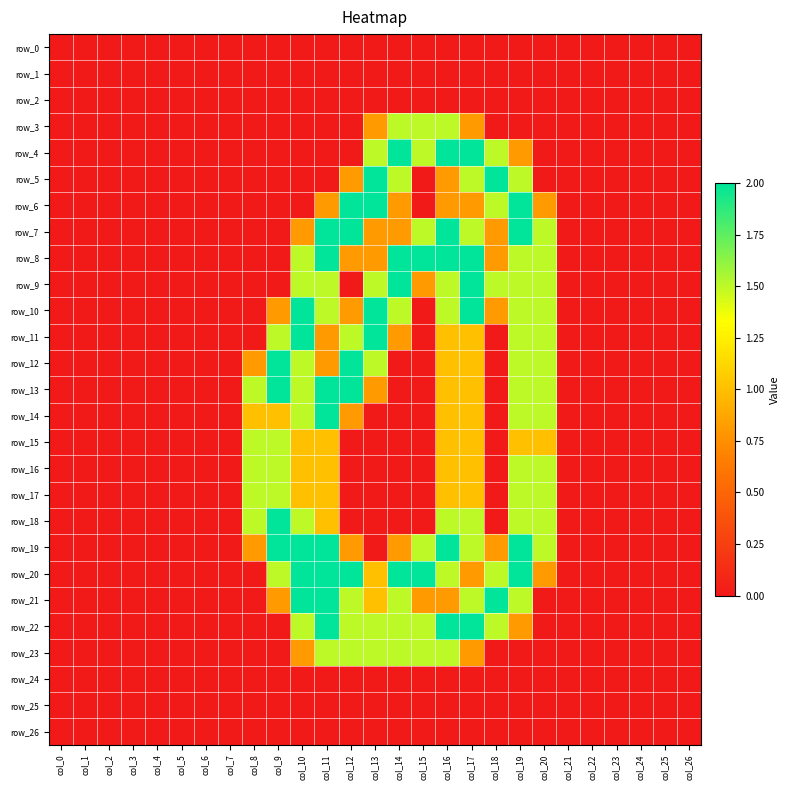

Reading right to left, extract all data points from this chart.

row_0: col_26=0.0	col_25=0.0	col_24=0.0	col_23=0.0	col_22=0.0	col_21=0.0	col_20=0.0	col_19=0.0	col_18=0.0	col_17=0.0	col_16=0.0	col_15=0.0	col_14=0.0	col_13=0.0	col_12=0.0	col_11=0.0	col_10=0.0	col_9=0.0	col_8=0.0	col_7=0.0	col_6=0.0	col_5=0.0	col_4=0.0	col_3=0.0	col_2=0.0	col_1=0.0	col_0=0.0
row_1: col_26=0.0	col_25=0.0	col_24=0.0	col_23=0.0	col_22=0.0	col_21=0.0	col_20=0.0	col_19=0.0	col_18=0.0	col_17=0.0	col_16=0.0	col_15=0.0	col_14=0.0	col_13=0.0	col_12=0.0	col_11=0.0	col_10=0.0	col_9=0.0	col_8=0.0	col_7=0.0	col_6=0.0	col_5=0.0	col_4=0.0	col_3=0.0	col_2=0.0	col_1=0.0	col_0=0.0
row_2: col_26=0.0	col_25=0.0	col_24=0.0	col_23=0.0	col_22=0.0	col_21=0.0	col_20=0.0	col_19=0.0	col_18=0.0	col_17=0.0	col_16=0.0	col_15=0.0	col_14=0.0	col_13=0.0	col_12=0.0	col_11=0.0	col_10=0.0	col_9=0.0	col_8=0.0	col_7=0.0	col_6=0.0	col_5=0.0	col_4=0.0	col_3=0.0	col_2=0.0	col_1=0.0	col_0=0.0
row_3: col_26=0.0	col_25=0.0	col_24=0.0	col_23=0.0	col_22=0.0	col_21=0.0	col_20=0.0	col_19=0.0	col_18=0.0	col_17=0.8	col_16=1.5	col_15=1.5	col_14=1.5	col_13=0.8	col_12=0.0	col_11=0.0	col_10=0.0	col_9=0.0	col_8=0.0	col_7=0.0	col_6=0.0	col_5=0.0	col_4=0.0	col_3=0.0	col_2=0.0	col_1=0.0	col_0=0.0
row_4: col_26=0.0	col_25=0.0	col_24=0.0	col_23=0.0	col_22=0.0	col_21=0.0	col_20=0.0	col_19=0.8	col_18=1.5	col_17=2.0	col_16=2.0	col_15=1.5	col_14=2.0	col_13=1.5	col_12=0.0	col_11=0.0	col_10=0.0	col_9=0.0	col_8=0.0	col_7=0.0	col_6=0.0	col_5=0.0	col_4=0.0	col_3=0.0	col_2=0.0	col_1=0.0	col_0=0.0
row_5: col_26=0.0	col_25=0.0	col_24=0.0	col_23=0.0	col_22=0.0	col_21=0.0	col_20=0.0	col_19=1.5	col_18=2.0	col_17=1.5	col_16=0.8	col_15=0.0	col_14=1.5	col_13=2.0	col_12=0.8	col_11=0.0	col_10=0.0	col_9=0.0	col_8=0.0	col_7=0.0	col_6=0.0	col_5=0.0	col_4=0.0	col_3=0.0	col_2=0.0	col_1=0.0	col_0=0.0
row_6: col_26=0.0	col_25=0.0	col_24=0.0	col_23=0.0	col_22=0.0	col_21=0.0	col_20=0.8	col_19=2.0	col_18=1.5	col_17=0.8	col_16=0.8	col_15=0.0	col_14=0.8	col_13=2.0	col_12=2.0	col_11=0.8	col_10=0.0	col_9=0.0	col_8=0.0	col_7=0.0	col_6=0.0	col_5=0.0	col_4=0.0	col_3=0.0	col_2=0.0	col_1=0.0	col_0=0.0
row_7: col_26=0.0	col_25=0.0	col_24=0.0	col_23=0.0	col_22=0.0	col_21=0.0	col_20=1.5	col_19=2.0	col_18=0.8	col_17=1.5	col_16=2.0	col_15=1.5	col_14=0.8	col_13=0.8	col_12=2.0	col_11=2.0	col_10=0.8	col_9=0.0	col_8=0.0	col_7=0.0	col_6=0.0	col_5=0.0	col_4=0.0	col_3=0.0	col_2=0.0	col_1=0.0	col_0=0.0
row_8: col_26=0.0	col_25=0.0	col_24=0.0	col_23=0.0	col_22=0.0	col_21=0.0	col_20=1.5	col_19=1.5	col_18=0.8	col_17=2.0	col_16=2.0	col_15=2.0	col_14=2.0	col_13=0.8	col_12=0.8	col_11=2.0	col_10=1.5	col_9=0.0	col_8=0.0	col_7=0.0	col_6=0.0	col_5=0.0	col_4=0.0	col_3=0.0	col_2=0.0	col_1=0.0	col_0=0.0
row_9: col_26=0.0	col_25=0.0	col_24=0.0	col_23=0.0	col_22=0.0	col_21=0.0	col_20=1.5	col_19=1.5	col_18=1.5	col_17=2.0	col_16=1.5	col_15=0.8	col_14=2.0	col_13=1.5	col_12=0.0	col_11=1.5	col_10=1.5	col_9=0.0	col_8=0.0	col_7=0.0	col_6=0.0	col_5=0.0	col_4=0.0	col_3=0.0	col_2=0.0	col_1=0.0	col_0=0.0
row_10: col_26=0.0	col_25=0.0	col_24=0.0	col_23=0.0	col_22=0.0	col_21=0.0	col_20=1.5	col_19=1.5	col_18=0.8	col_17=2.0	col_16=1.5	col_15=0.0	col_14=1.5	col_13=2.0	col_12=0.8	col_11=1.5	col_10=2.0	col_9=0.8	col_8=0.0	col_7=0.0	col_6=0.0	col_5=0.0	col_4=0.0	col_3=0.0	col_2=0.0	col_1=0.0	col_0=0.0
row_11: col_26=0.0	col_25=0.0	col_24=0.0	col_23=0.0	col_22=0.0	col_21=0.0	col_20=1.5	col_19=1.5	col_18=0.0	col_17=1.0	col_16=1.0	col_15=0.0	col_14=0.8	col_13=2.0	col_12=1.5	col_11=0.8	col_10=2.0	col_9=1.5	col_8=0.0	col_7=0.0	col_6=0.0	col_5=0.0	col_4=0.0	col_3=0.0	col_2=0.0	col_1=0.0	col_0=0.0
row_12: col_26=0.0	col_25=0.0	col_24=0.0	col_23=0.0	col_22=0.0	col_21=0.0	col_20=1.5	col_19=1.5	col_18=0.0	col_17=1.0	col_16=1.0	col_15=0.0	col_14=0.0	col_13=1.5	col_12=2.0	col_11=0.8	col_10=1.5	col_9=2.0	col_8=0.8	col_7=0.0	col_6=0.0	col_5=0.0	col_4=0.0	col_3=0.0	col_2=0.0	col_1=0.0	col_0=0.0
row_13: col_26=0.0	col_25=0.0	col_24=0.0	col_23=0.0	col_22=0.0	col_21=0.0	col_20=1.5	col_19=1.5	col_18=0.0	col_17=1.0	col_16=1.0	col_15=0.0	col_14=0.0	col_13=0.8	col_12=2.0	col_11=2.0	col_10=1.5	col_9=2.0	col_8=1.5	col_7=0.0	col_6=0.0	col_5=0.0	col_4=0.0	col_3=0.0	col_2=0.0	col_1=0.0	col_0=0.0
row_14: col_26=0.0	col_25=0.0	col_24=0.0	col_23=0.0	col_22=0.0	col_21=0.0	col_20=1.5	col_19=1.5	col_18=0.0	col_17=1.0	col_16=1.0	col_15=0.0	col_14=0.0	col_13=0.0	col_12=0.8	col_11=2.0	col_10=1.5	col_9=1.0	col_8=1.0	col_7=0.0	col_6=0.0	col_5=0.0	col_4=0.0	col_3=0.0	col_2=0.0	col_1=0.0	col_0=0.0
row_15: col_26=0.0	col_25=0.0	col_24=0.0	col_23=0.0	col_22=0.0	col_21=0.0	col_20=1.0	col_19=1.0	col_18=0.0	col_17=1.0	col_16=1.0	col_15=0.0	col_14=0.0	col_13=0.0	col_12=0.0	col_11=1.0	col_10=1.0	col_9=1.5	col_8=1.5	col_7=0.0	col_6=0.0	col_5=0.0	col_4=0.0	col_3=0.0	col_2=0.0	col_1=0.0	col_0=0.0
row_16: col_26=0.0	col_25=0.0	col_24=0.0	col_23=0.0	col_22=0.0	col_21=0.0	col_20=1.5	col_19=1.5	col_18=0.0	col_17=1.0	col_16=1.0	col_15=0.0	col_14=0.0	col_13=0.0	col_12=0.0	col_11=1.0	col_10=1.0	col_9=1.5	col_8=1.5	col_7=0.0	col_6=0.0	col_5=0.0	col_4=0.0	col_3=0.0	col_2=0.0	col_1=0.0	col_0=0.0
row_17: col_26=0.0	col_25=0.0	col_24=0.0	col_23=0.0	col_22=0.0	col_21=0.0	col_20=1.5	col_19=1.5	col_18=0.0	col_17=1.0	col_16=1.0	col_15=0.0	col_14=0.0	col_13=0.0	col_12=0.0	col_11=1.0	col_10=1.0	col_9=1.5	col_8=1.5	col_7=0.0	col_6=0.0	col_5=0.0	col_4=0.0	col_3=0.0	col_2=0.0	col_1=0.0	col_0=0.0
row_18: col_26=0.0	col_25=0.0	col_24=0.0	col_23=0.0	col_22=0.0	col_21=0.0	col_20=1.5	col_19=1.5	col_18=0.0	col_17=1.5	col_16=1.5	col_15=0.0	col_14=0.0	col_13=0.0	col_12=0.0	col_11=1.0	col_10=1.5	col_9=2.0	col_8=1.5	col_7=0.0	col_6=0.0	col_5=0.0	col_4=0.0	col_3=0.0	col_2=0.0	col_1=0.0	col_0=0.0
row_19: col_26=0.0	col_25=0.0	col_24=0.0	col_23=0.0	col_22=0.0	col_21=0.0	col_20=1.5	col_19=2.0	col_18=0.8	col_17=1.5	col_16=2.0	col_15=1.5	col_14=0.8	col_13=0.0	col_12=0.8	col_11=2.0	col_10=2.0	col_9=2.0	col_8=0.8	col_7=0.0	col_6=0.0	col_5=0.0	col_4=0.0	col_3=0.0	col_2=0.0	col_1=0.0	col_0=0.0
row_20: col_26=0.0	col_25=0.0	col_24=0.0	col_23=0.0	col_22=0.0	col_21=0.0	col_20=0.8	col_19=2.0	col_18=1.5	col_17=0.8	col_16=1.5	col_15=2.0	col_14=2.0	col_13=1.0	col_12=2.0	col_11=2.0	col_10=2.0	col_9=1.5	col_8=0.0	col_7=0.0	col_6=0.0	col_5=0.0	col_4=0.0	col_3=0.0	col_2=0.0	col_1=0.0	col_0=0.0
row_21: col_26=0.0	col_25=0.0	col_24=0.0	col_23=0.0	col_22=0.0	col_21=0.0	col_20=0.0	col_19=1.5	col_18=2.0	col_17=1.5	col_16=0.8	col_15=0.8	col_14=1.5	col_13=1.0	col_12=1.5	col_11=2.0	col_10=2.0	col_9=0.8	col_8=0.0	col_7=0.0	col_6=0.0	col_5=0.0	col_4=0.0	col_3=0.0	col_2=0.0	col_1=0.0	col_0=0.0
row_22: col_26=0.0	col_25=0.0	col_24=0.0	col_23=0.0	col_22=0.0	col_21=0.0	col_20=0.0	col_19=0.8	col_18=1.5	col_17=2.0	col_16=2.0	col_15=1.5	col_14=1.5	col_13=1.5	col_12=1.5	col_11=2.0	col_10=1.5	col_9=0.0	col_8=0.0	col_7=0.0	col_6=0.0	col_5=0.0	col_4=0.0	col_3=0.0	col_2=0.0	col_1=0.0	col_0=0.0
row_23: col_26=0.0	col_25=0.0	col_24=0.0	col_23=0.0	col_22=0.0	col_21=0.0	col_20=0.0	col_19=0.0	col_18=0.0	col_17=0.8	col_16=1.5	col_15=1.5	col_14=1.5	col_13=1.5	col_12=1.5	col_11=1.5	col_10=0.8	col_9=0.0	col_8=0.0	col_7=0.0	col_6=0.0	col_5=0.0	col_4=0.0	col_3=0.0	col_2=0.0	col_1=0.0	col_0=0.0
row_24: col_26=0.0	col_25=0.0	col_24=0.0	col_23=0.0	col_22=0.0	col_21=0.0	col_20=0.0	col_19=0.0	col_18=0.0	col_17=0.0	col_16=0.0	col_15=0.0	col_14=0.0	col_13=0.0	col_12=0.0	col_11=0.0	col_10=0.0	col_9=0.0	col_8=0.0	col_7=0.0	col_6=0.0	col_5=0.0	col_4=0.0	col_3=0.0	col_2=0.0	col_1=0.0	col_0=0.0
row_25: col_26=0.0	col_25=0.0	col_24=0.0	col_23=0.0	col_22=0.0	col_21=0.0	col_20=0.0	col_19=0.0	col_18=0.0	col_17=0.0	col_16=0.0	col_15=0.0	col_14=0.0	col_13=0.0	col_12=0.0	col_11=0.0	col_10=0.0	col_9=0.0	col_8=0.0	col_7=0.0	col_6=0.0	col_5=0.0	col_4=0.0	col_3=0.0	col_2=0.0	col_1=0.0	col_0=0.0
row_26: col_26=0.0	col_25=0.0	col_24=0.0	col_23=0.0	col_22=0.0	col_21=0.0	col_20=0.0	col_19=0.0	col_18=0.0	col_17=0.0	col_16=0.0	col_15=0.0	col_14=0.0	col_13=0.0	col_12=0.0	col_11=0.0	col_10=0.0	col_9=0.0	col_8=0.0	col_7=0.0	col_6=0.0	col_5=0.0	col_4=0.0	col_3=0.0	col_2=0.0	col_1=0.0	col_0=0.0